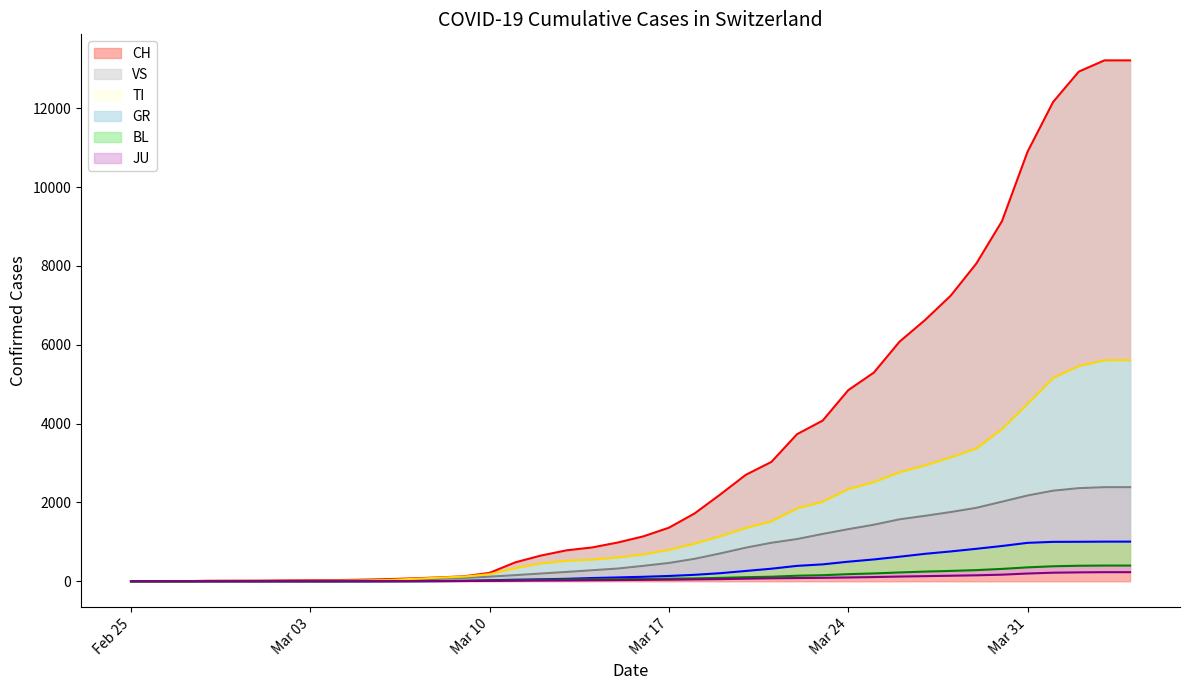

How many lines are shown in the chart?

6